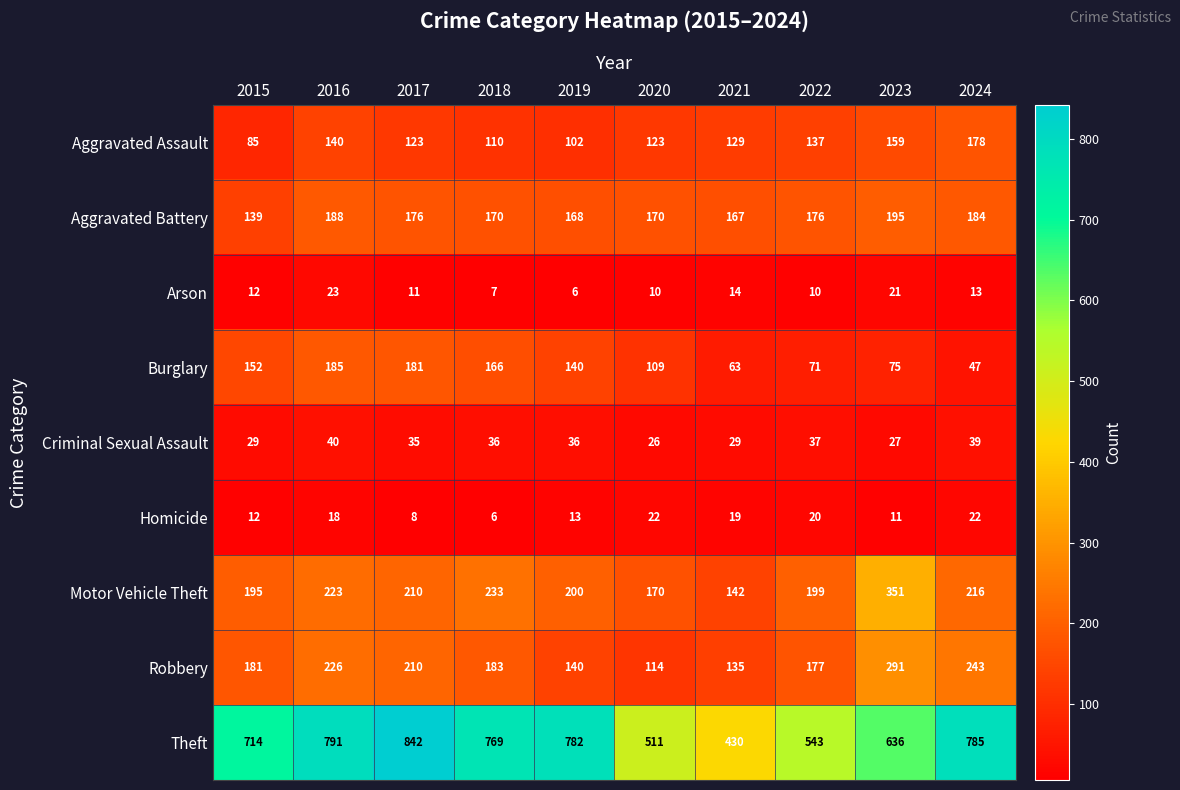

Which series has the widest spread of values?

Theft